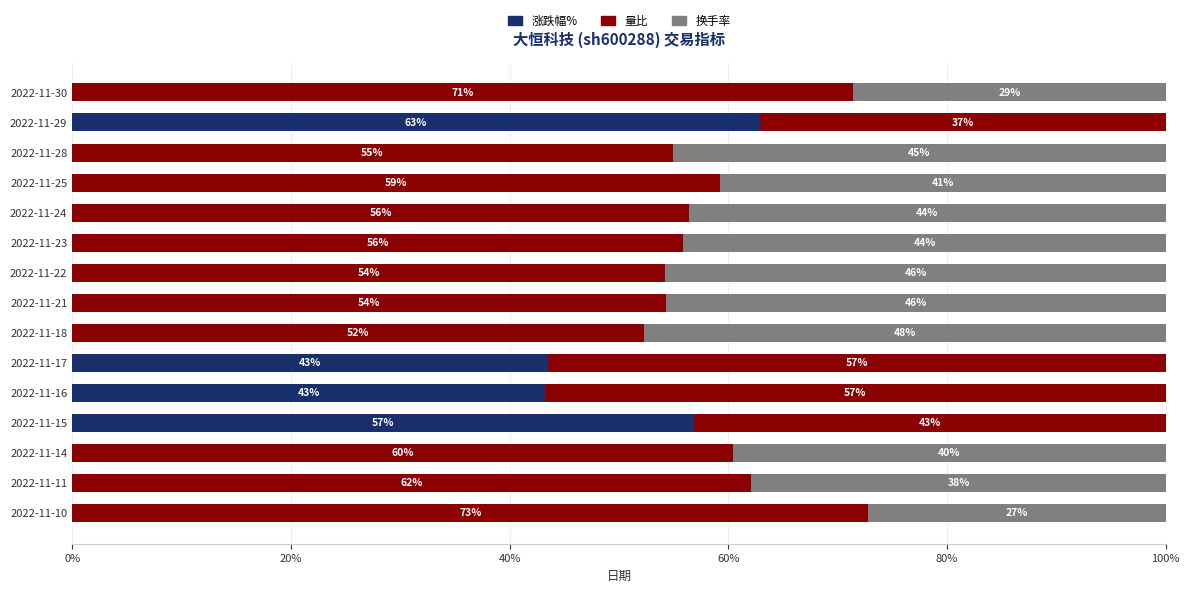

What are all the series names shown in the legend?

涨跌幅%, 量比, 换手率